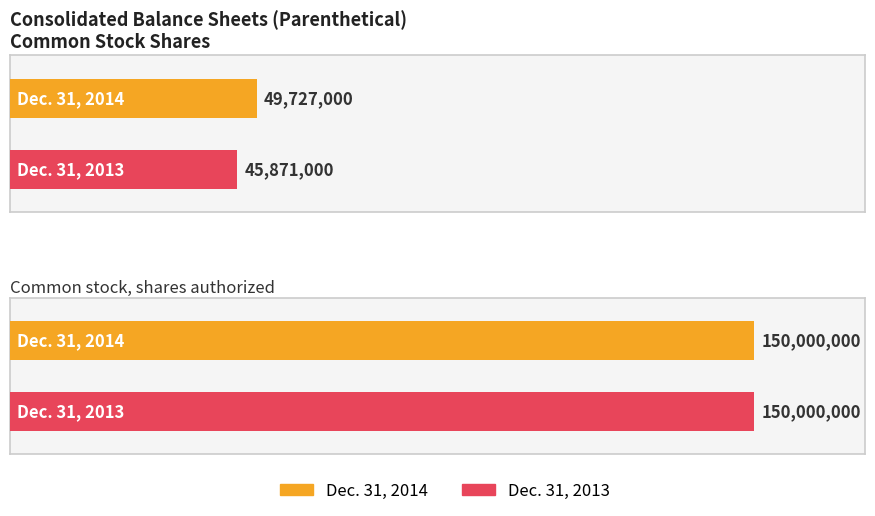

How many distinct data groups are displayed?

2